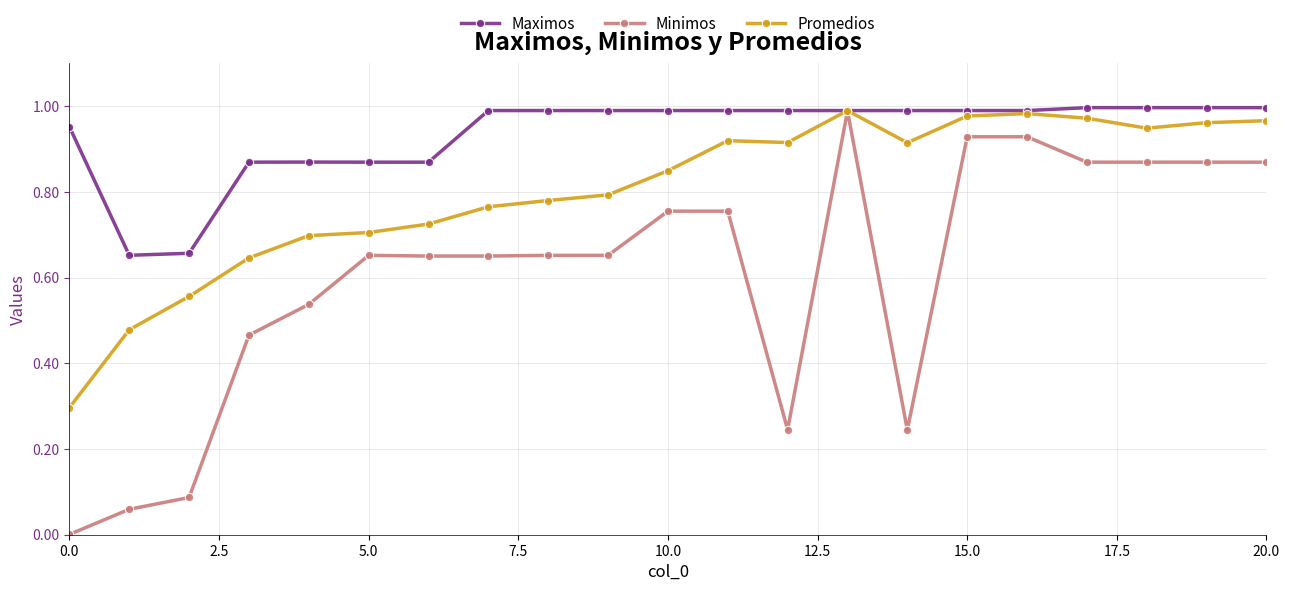

Rank the series by their average value, from highest to lowest.

Maximos, Promedios, Minimos